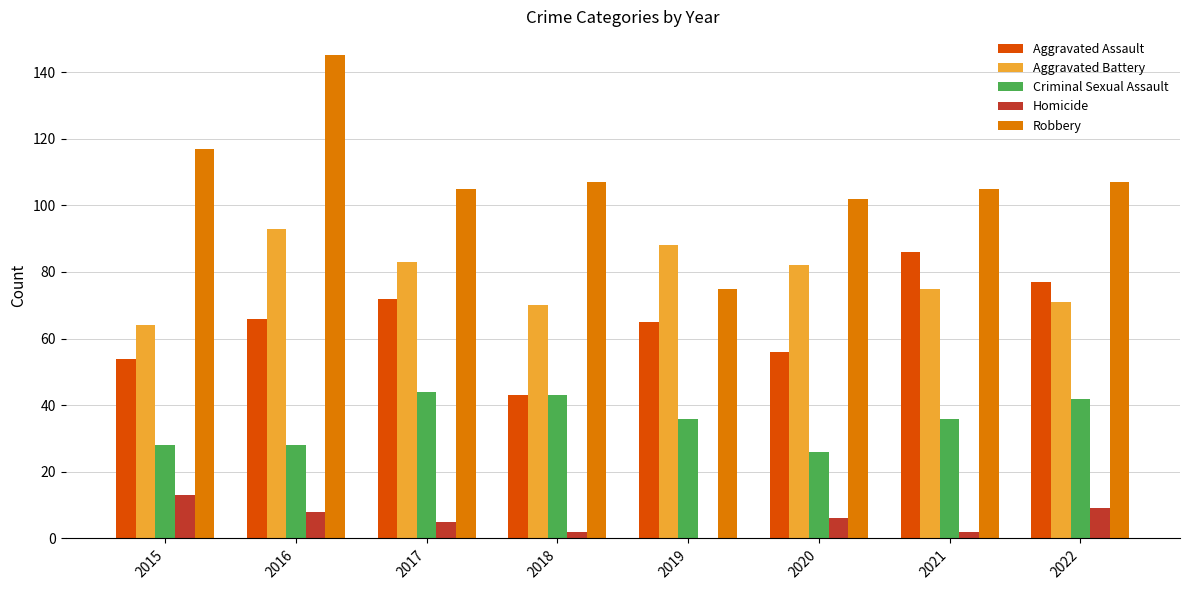

Read the Aggravated Assault value at 2017.

72